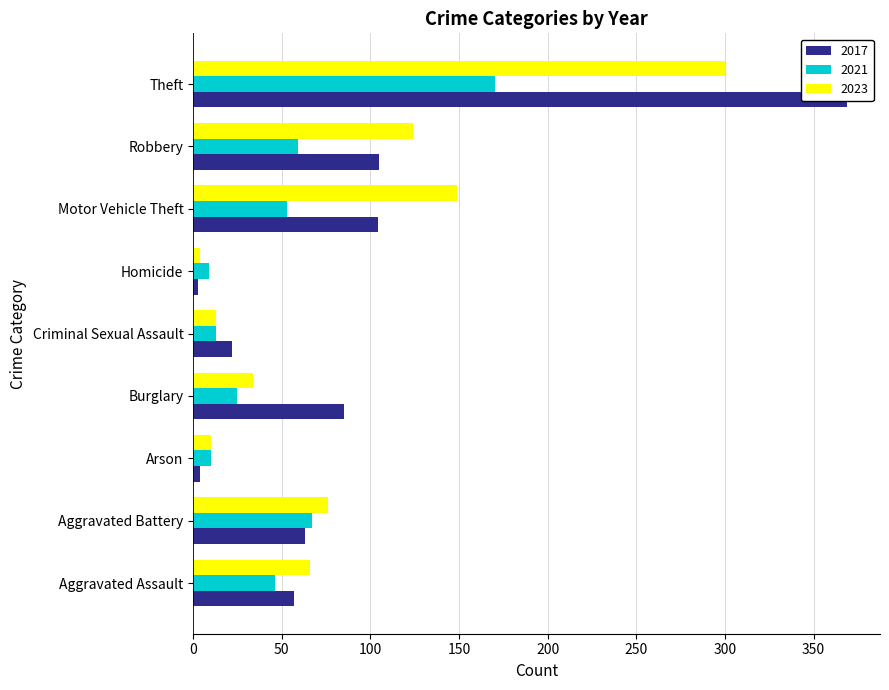

The value of 2021 at Arson is 4. True or false?

False